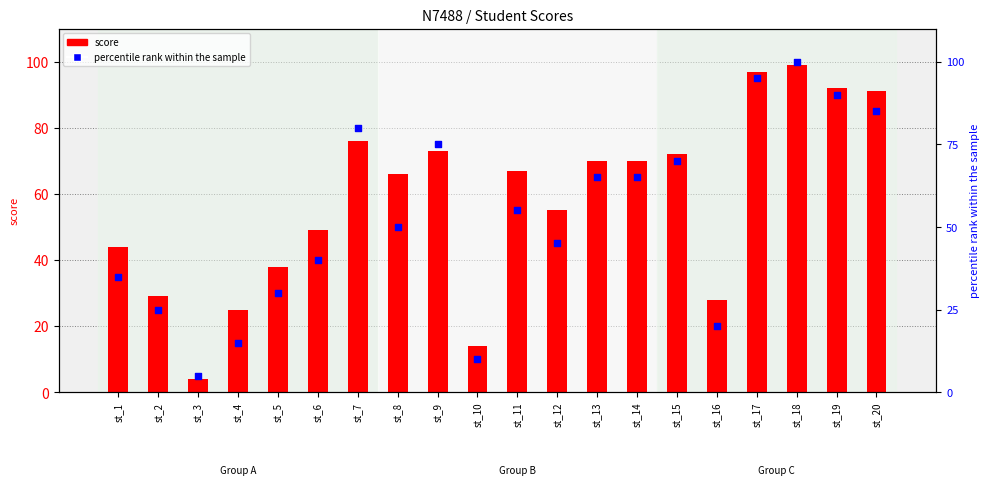

Which series has the largest total across all categories?

score